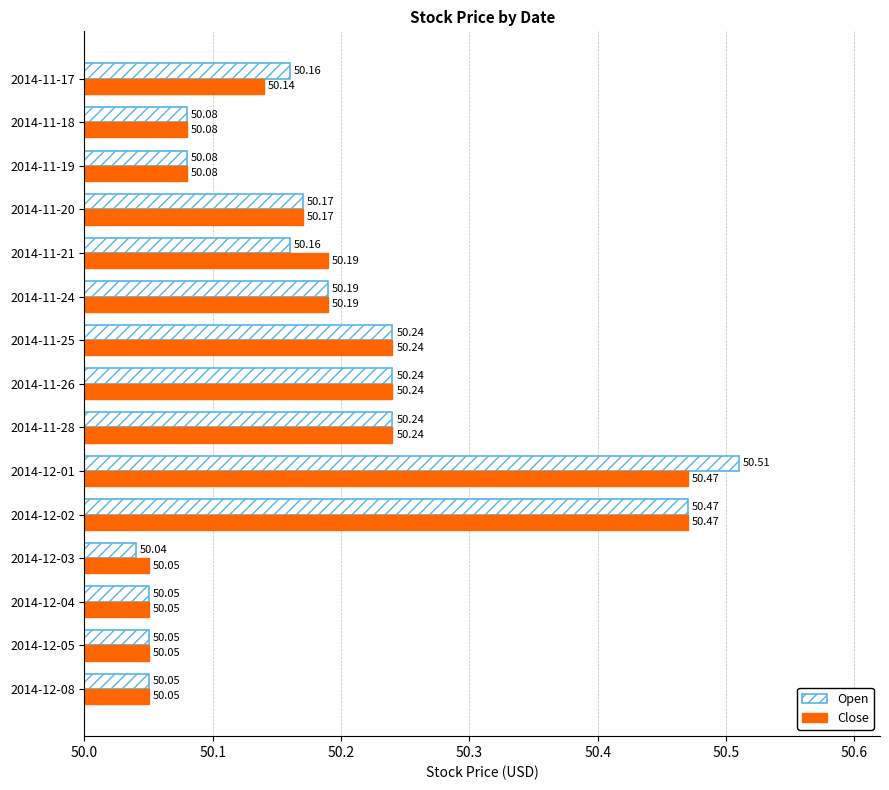

At how many categories does at least one series exceed 50?

15